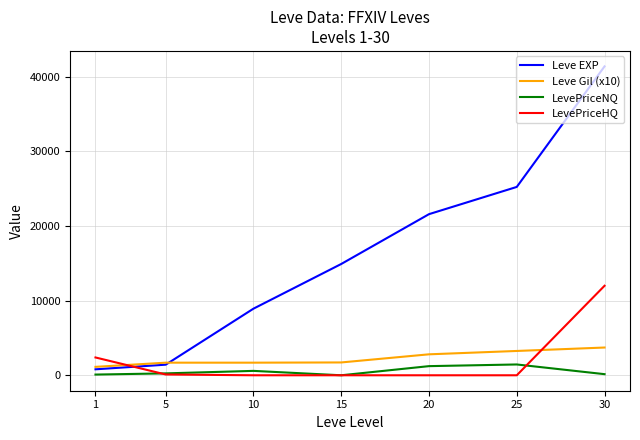

At which category is the sum across all series the highest?

30